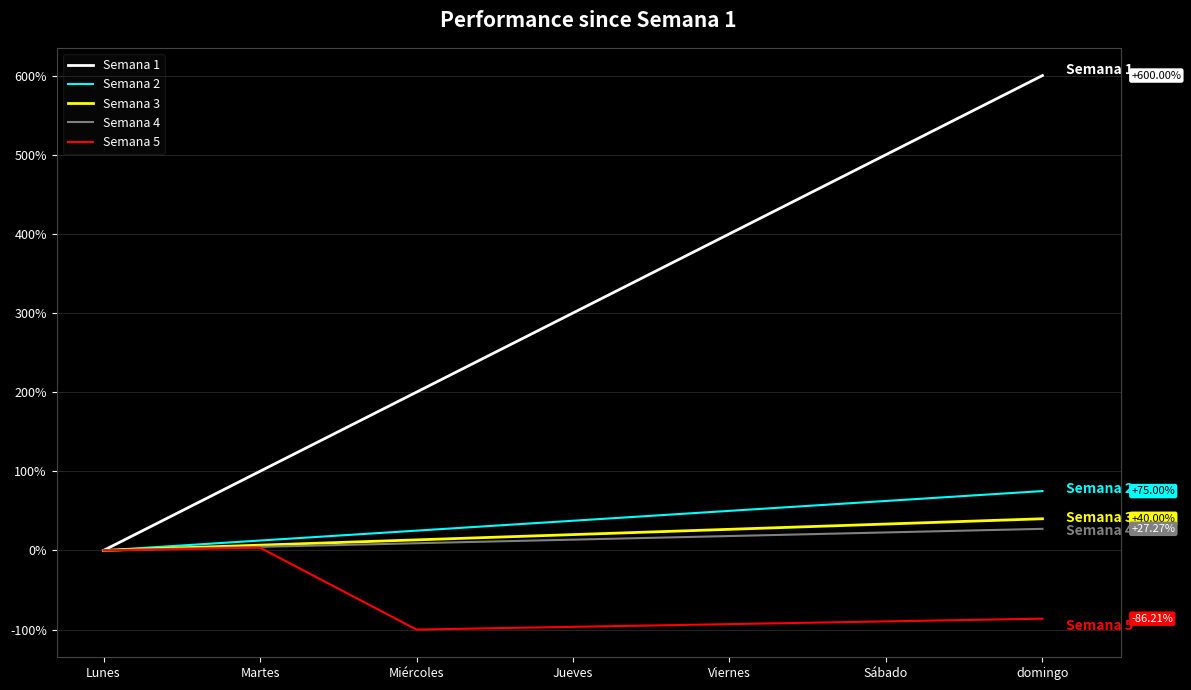

What is the smallest value displayed?

-100.0